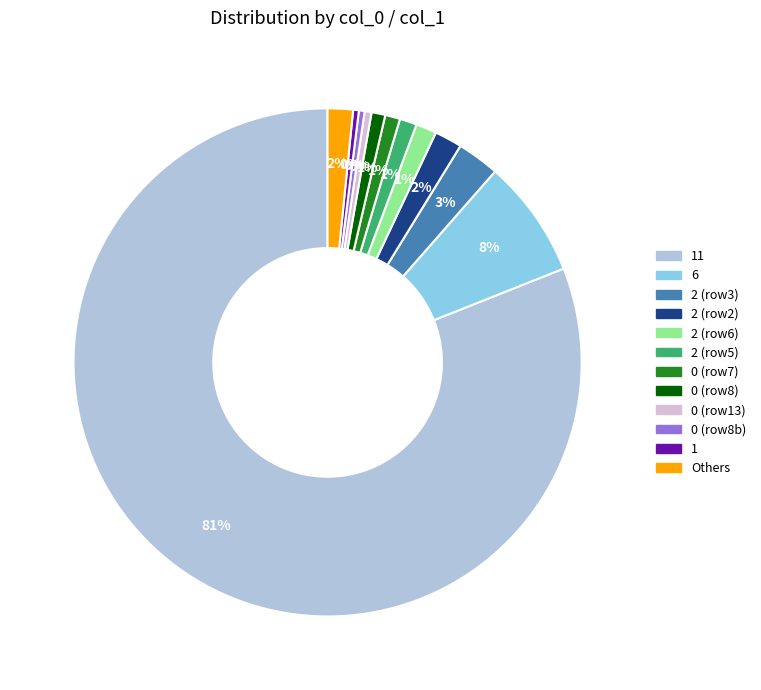

Does any single category account for the majority?

Yes